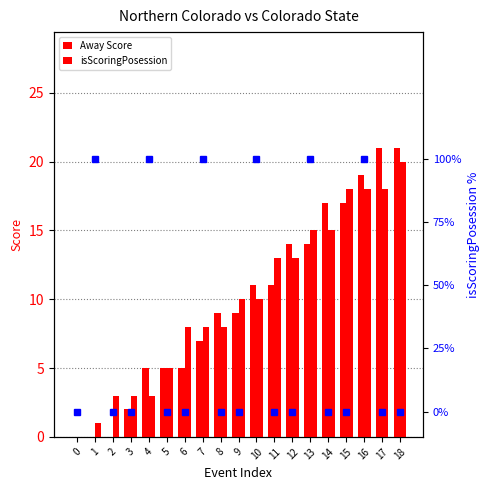

Which series changed the most between 1 and 5?

Away Score